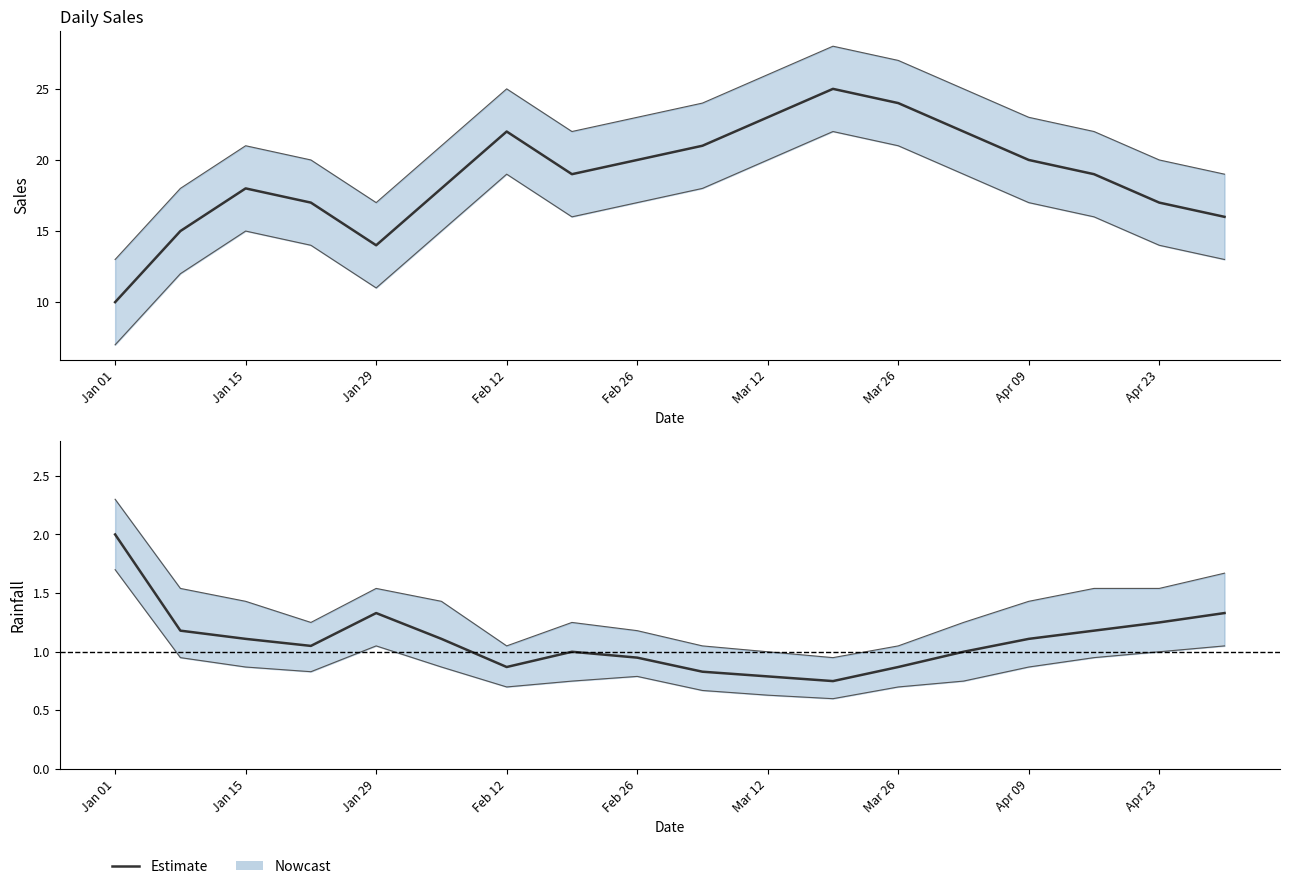

Which has a higher value, Apr 23 or Jan 15?

Apr 23